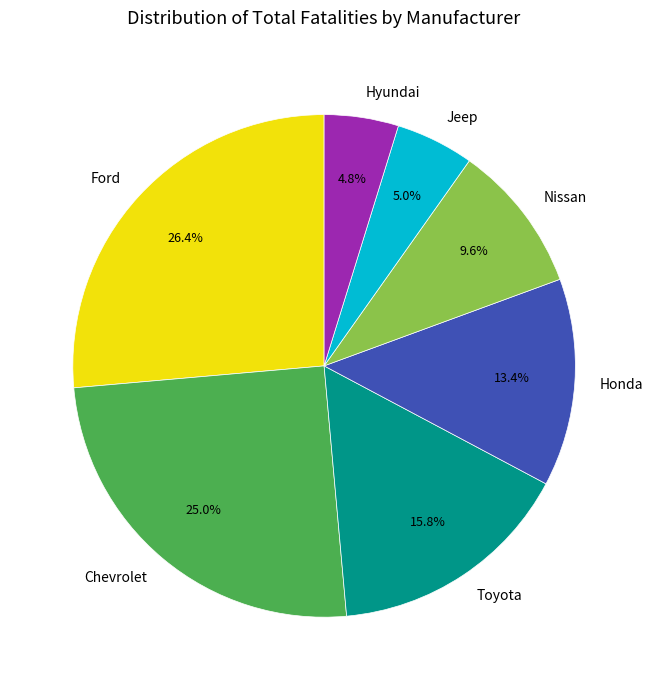

What is the largest slice in the pie chart?

Ford